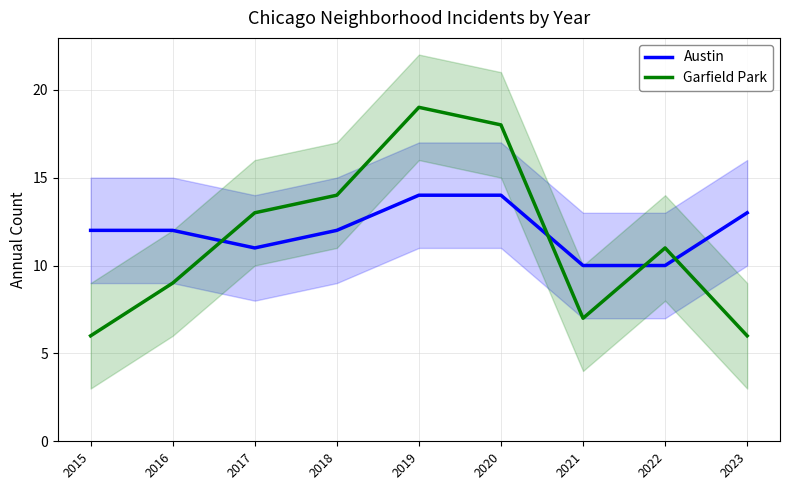

Rank the categories by Austin value from lowest to highest.

2021, 2022, 2017, 2015, 2016, 2018, 2023, 2019, 2020